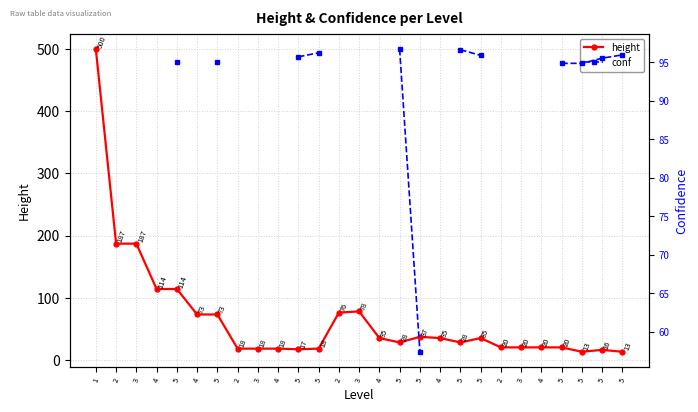

What are all the series names shown in the legend?

height, conf